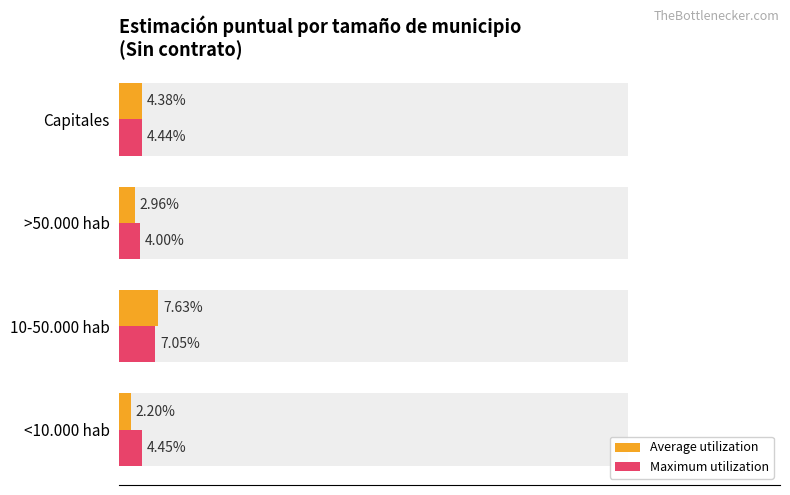

Between 0.0 and 0.6, which series saw the biggest shift?

Average utilization